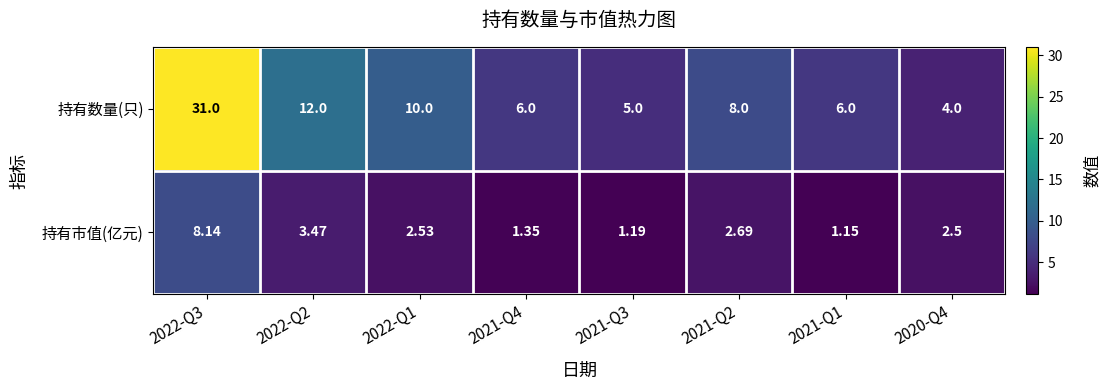

At which category is the sum across all series the highest?

2022-Q3